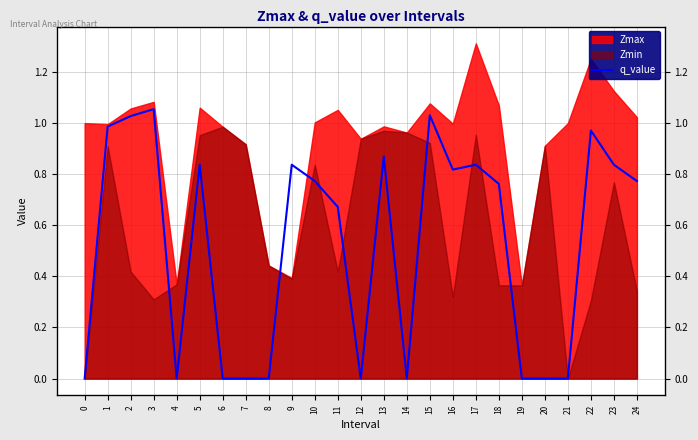

Is it true that the value at 11 is 0.7?

True